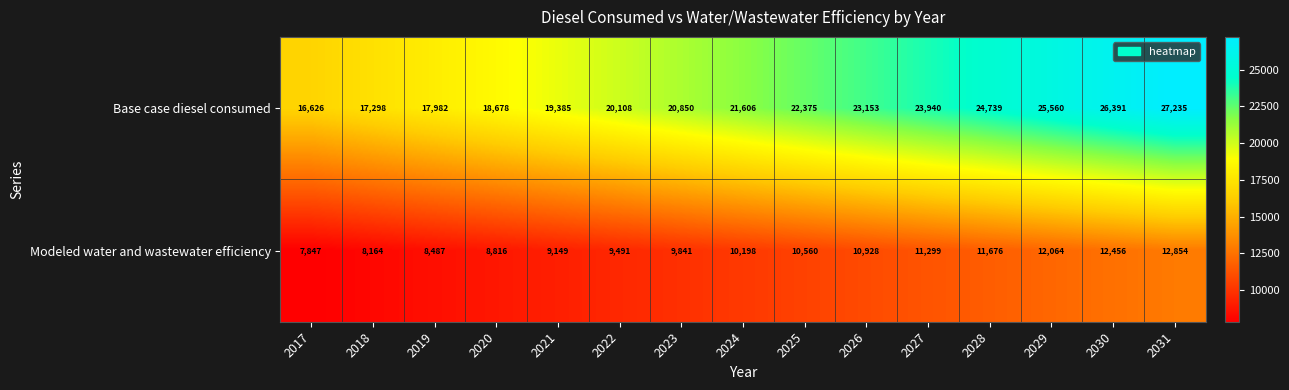

What is the greatest value displayed?

27235